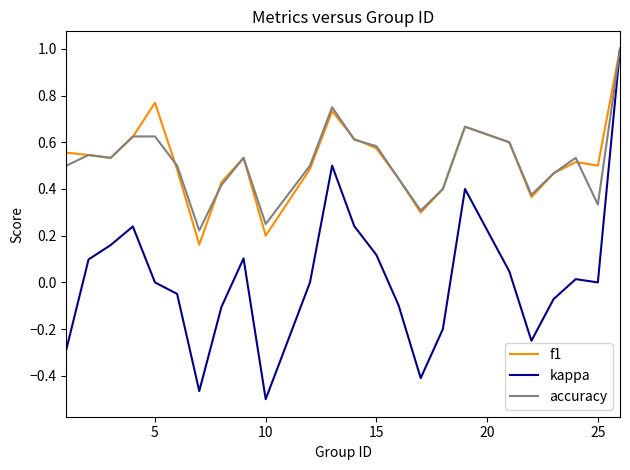

What is the greatest value displayed?

1.0